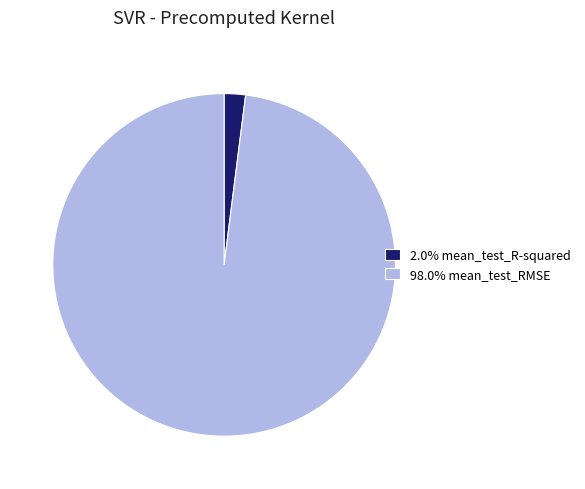

Do 2.0% mean_test_R-squared and 98.0% mean_test_RMSE together represent more than half of the pie?

Yes